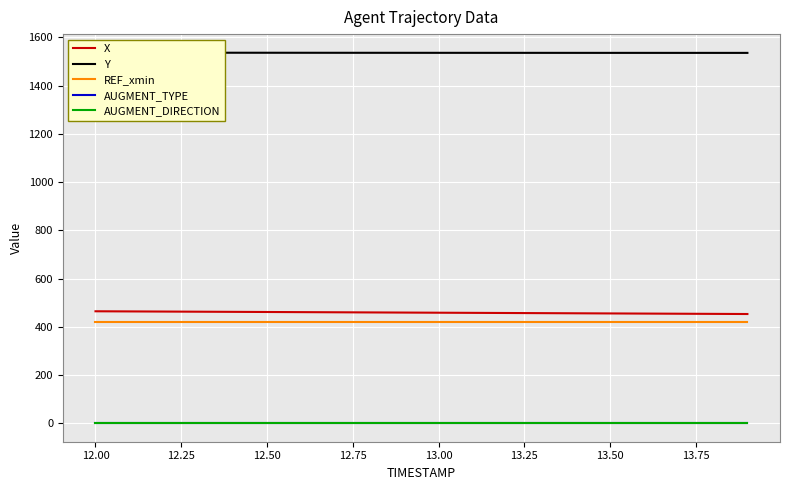

How many data points in X are above 458?

11